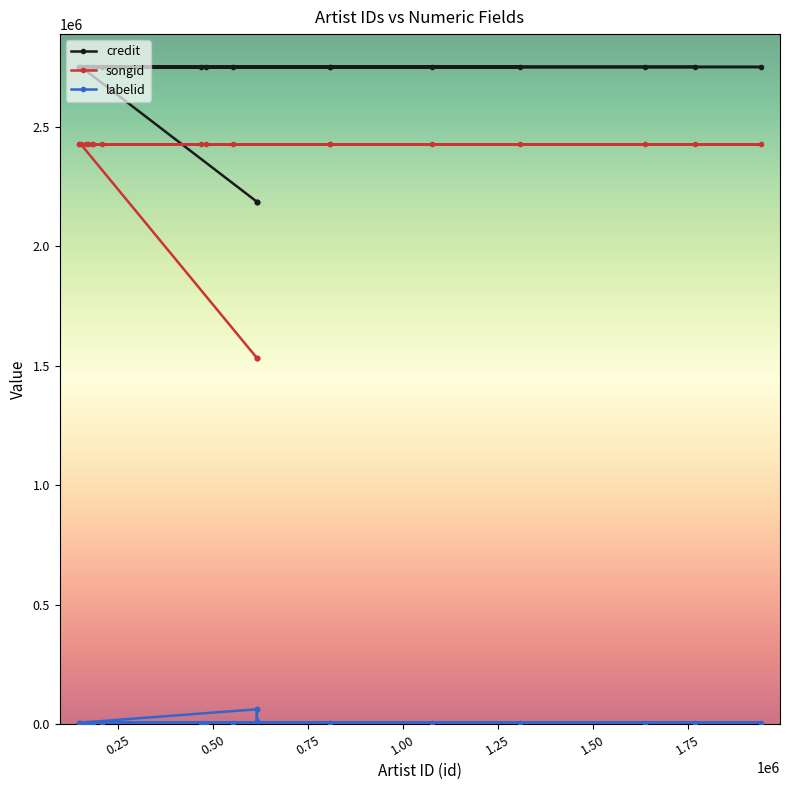

Count the number of categories in the chart.

22